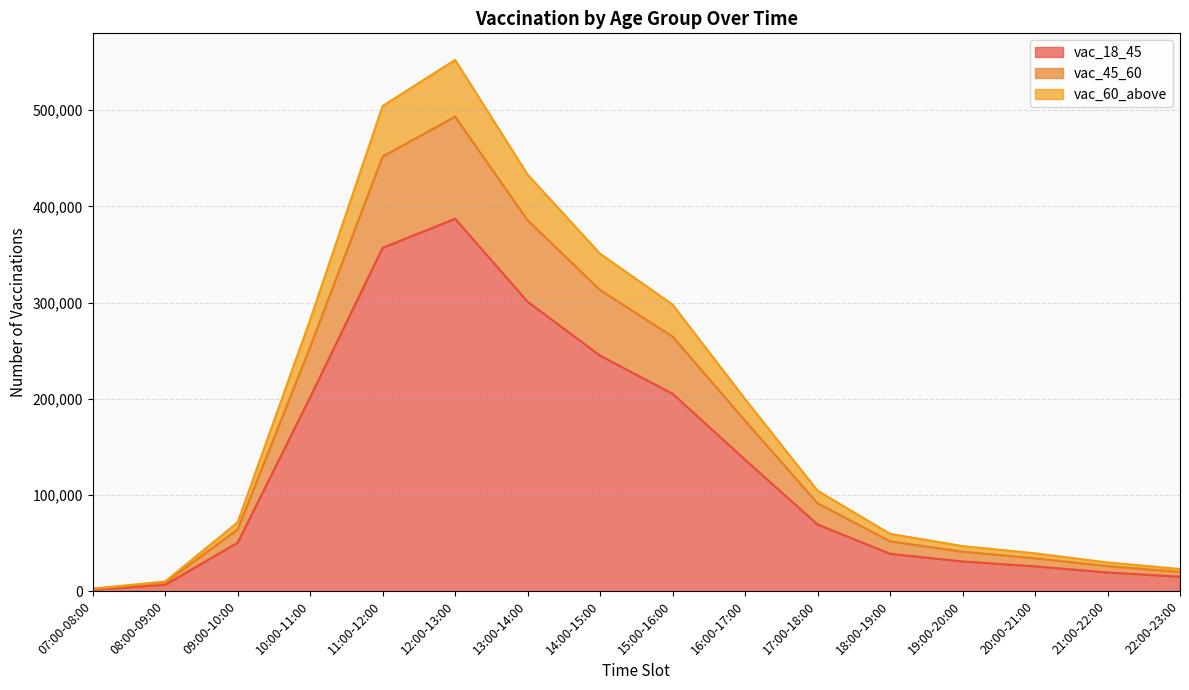

True or false: vac_60_above and vac_18_45 intersect in this chart.

False